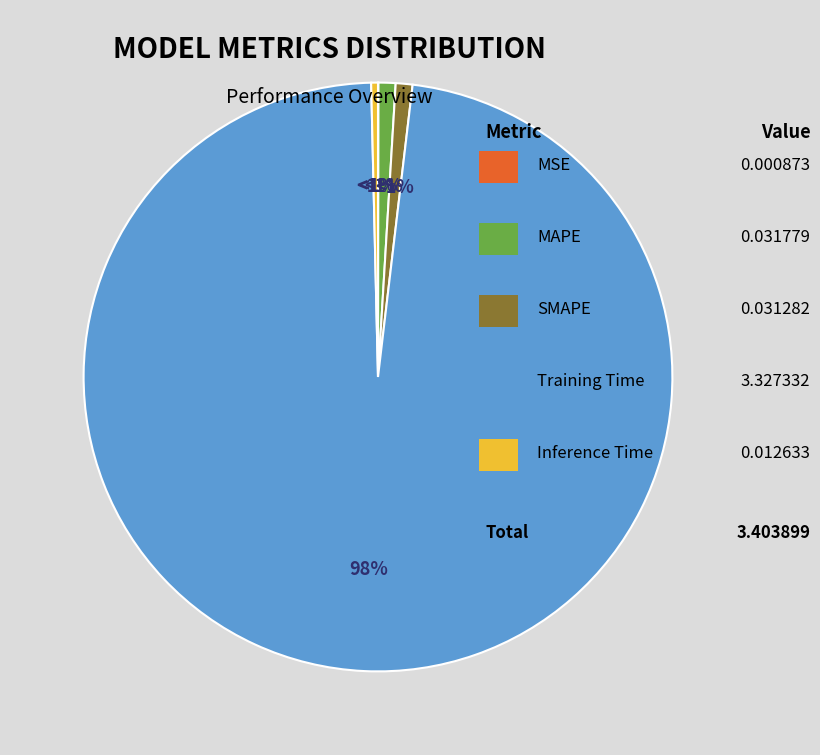

Rank the categories by value from lowest to highest.

MSE, Inference Time, SMAPE, MAPE, Training Time